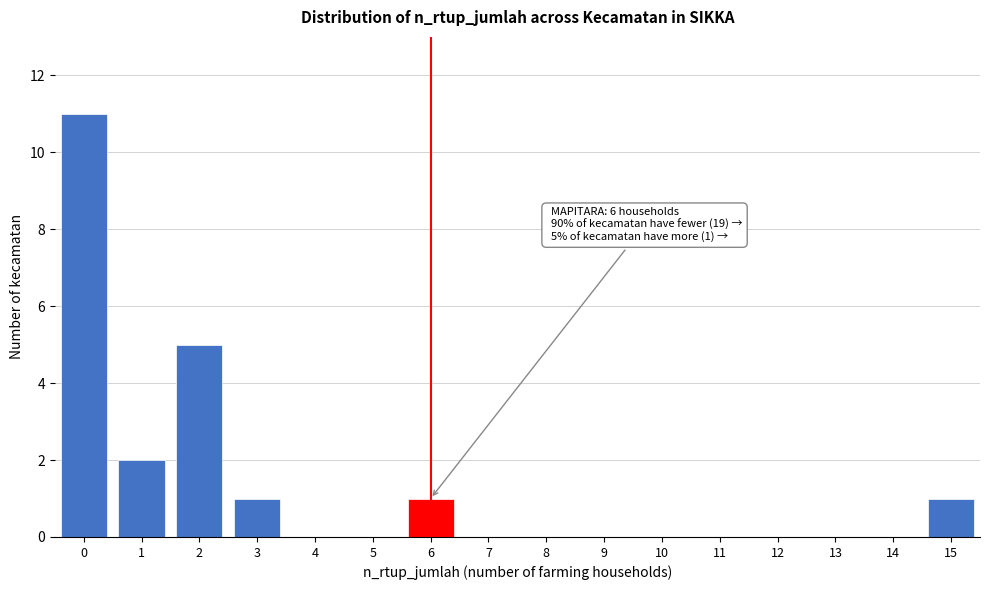

Reading right to left, transcribe all the data shown in this chart.

15=1	14=0	13=0	12=0	11=0	10=0	9=0	8=0	7=0	6=1	5=0	4=0	3=1	2=5	1=2	0=11